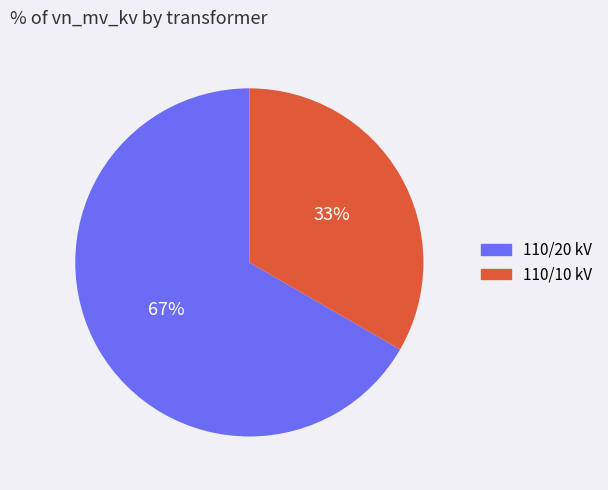

Which slice is the largest?

110/20 kV